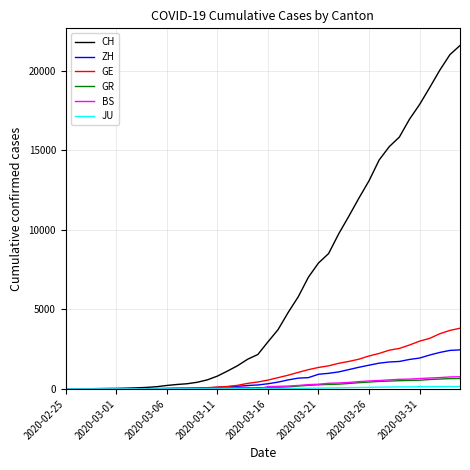

Which series has the largest total across all categories?

CH